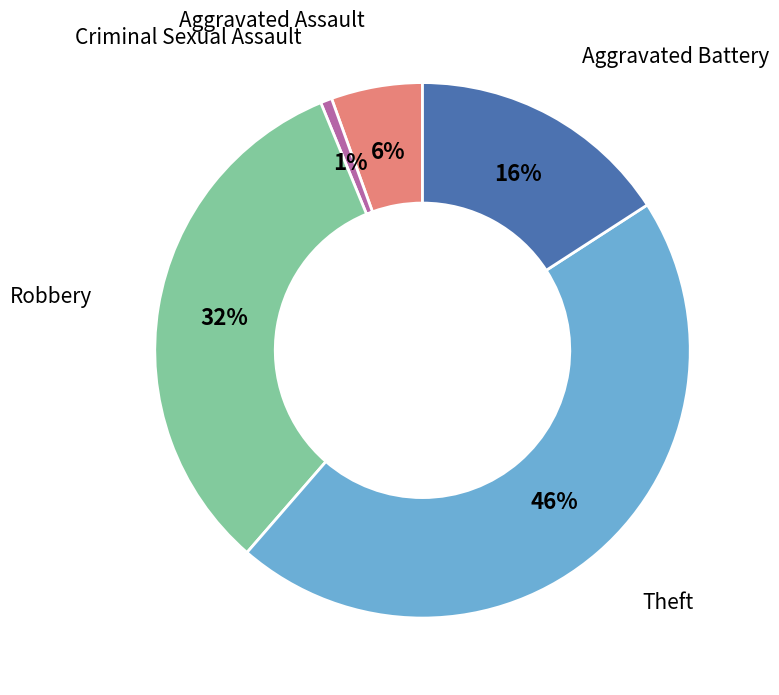

Which slice is the largest?

Theft